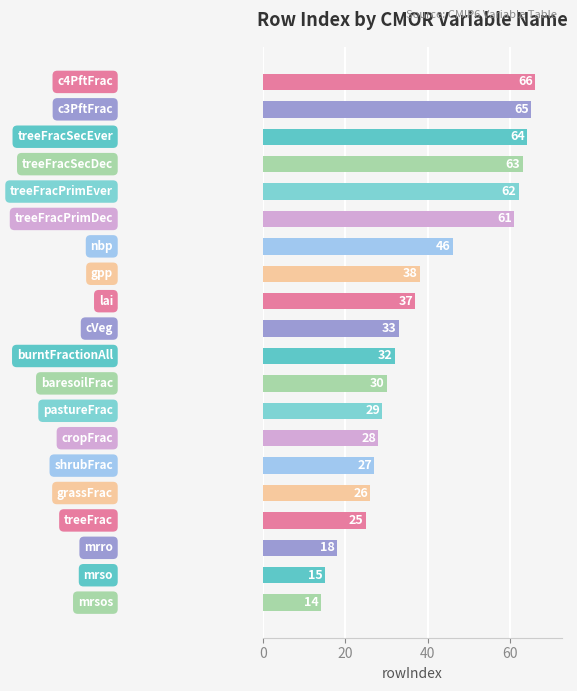

What is the smallest value displayed?

14